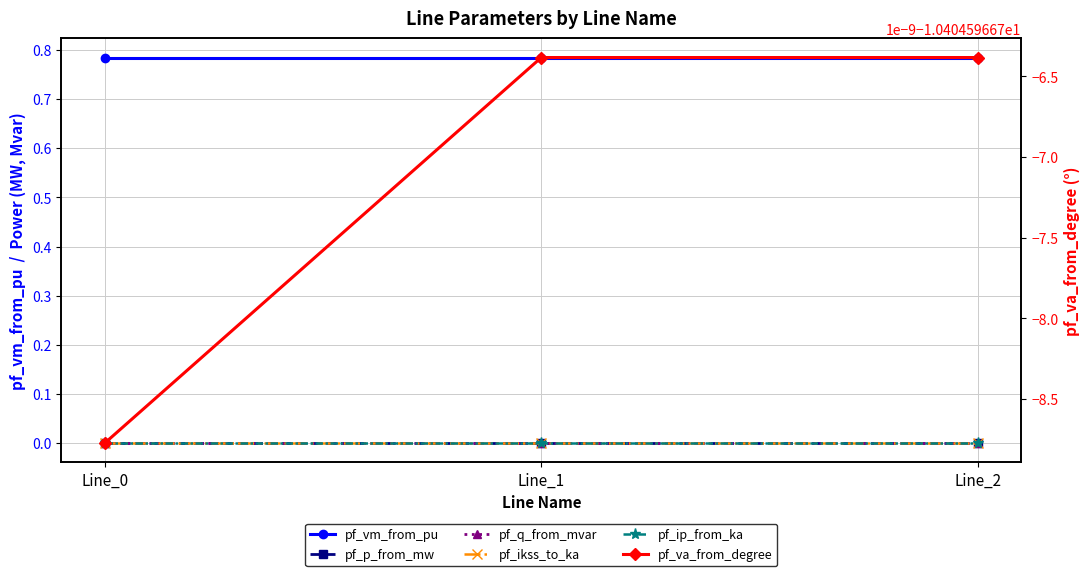

Which series changed the most between Line_0 and Line_2?

pf_p_from_mw